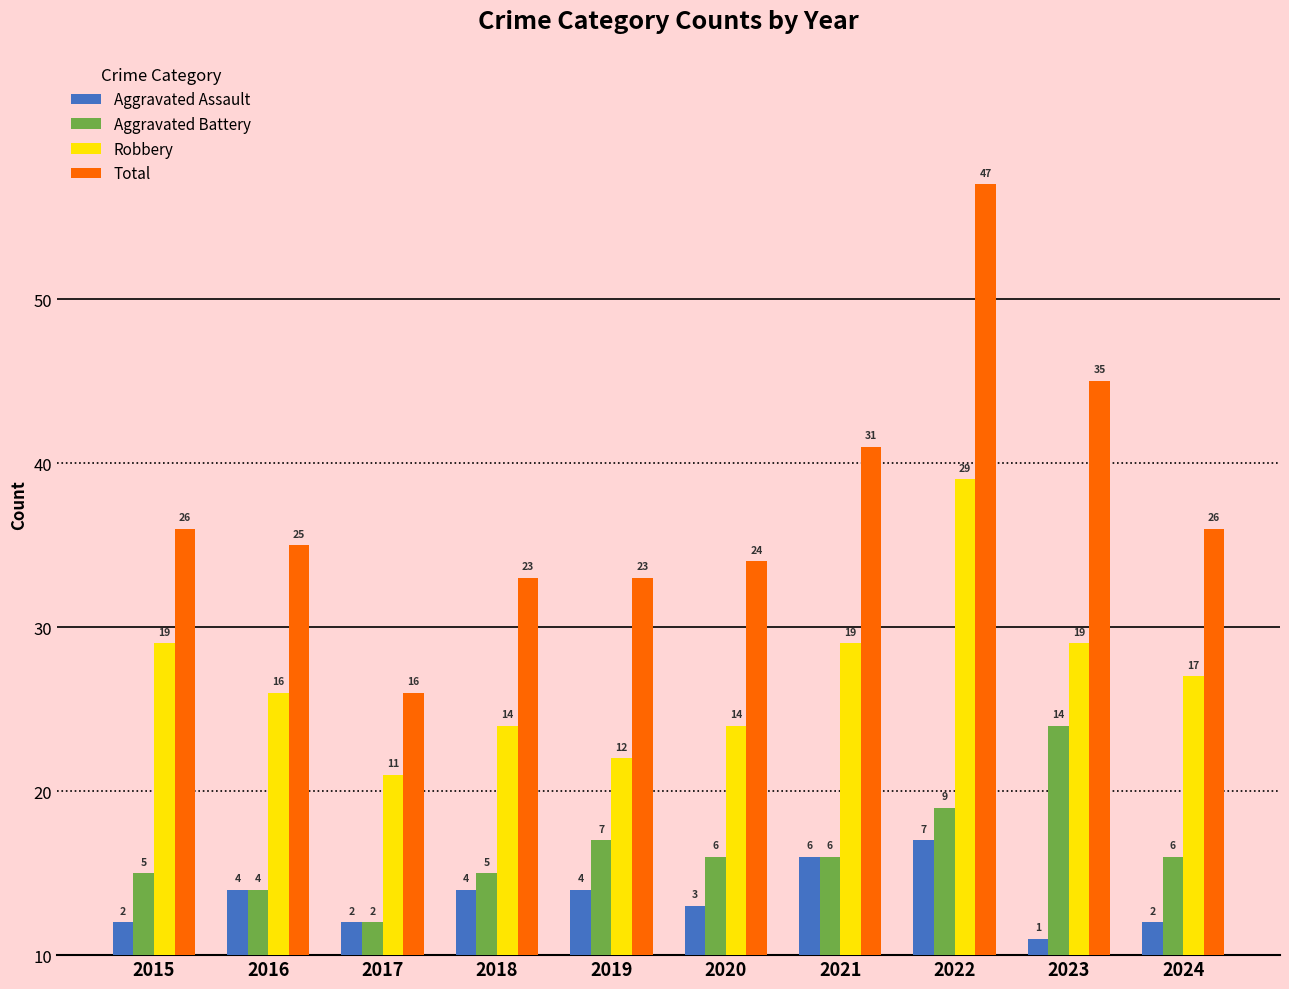

Reading left to right, extract all data points from this chart.

Aggravated Assault: 2015=2	2016=4	2017=2	2018=4	2019=4	2020=3	2021=6	2022=7	2023=1	2024=2
Aggravated Battery: 2015=5	2016=4	2017=2	2018=5	2019=7	2020=6	2021=6	2022=9	2023=14	2024=6
Robbery: 2015=19	2016=16	2017=11	2018=14	2019=12	2020=14	2021=19	2022=29	2023=19	2024=17
Total: 2015=26	2016=25	2017=16	2018=23	2019=23	2020=24	2021=31	2022=47	2023=35	2024=26